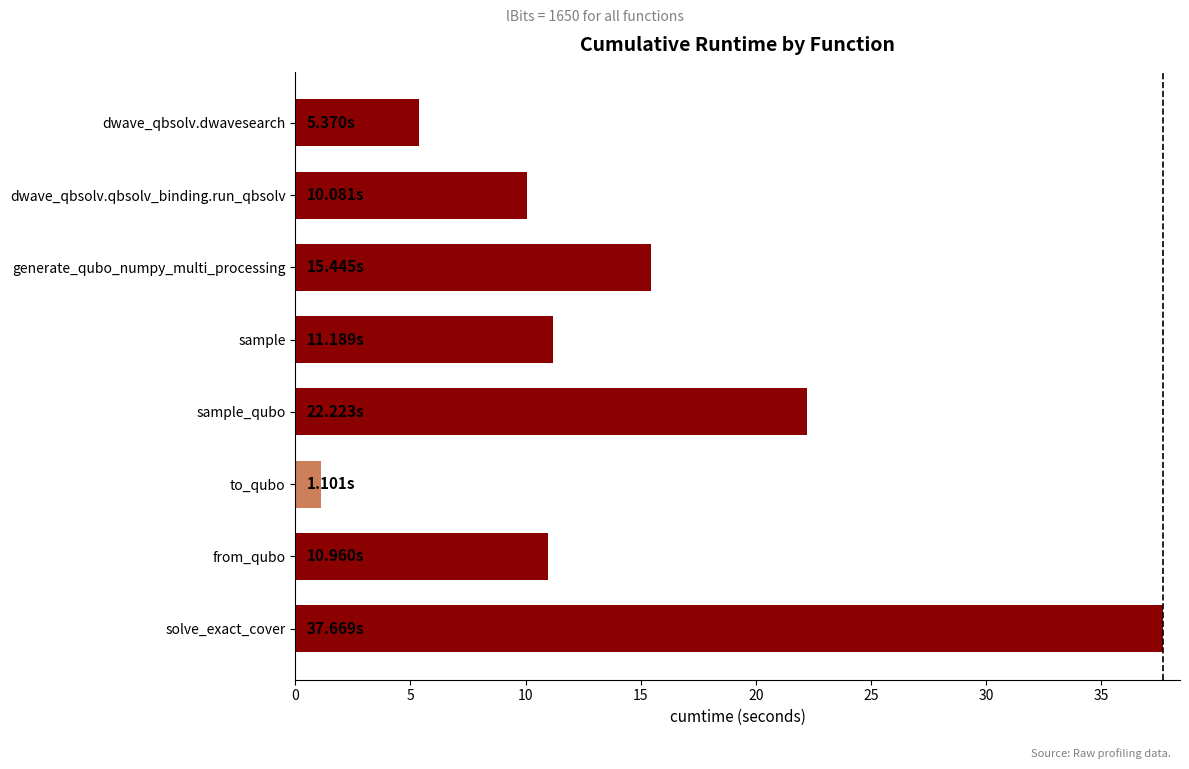

Which category has the lowest value across all series?

to_qubo